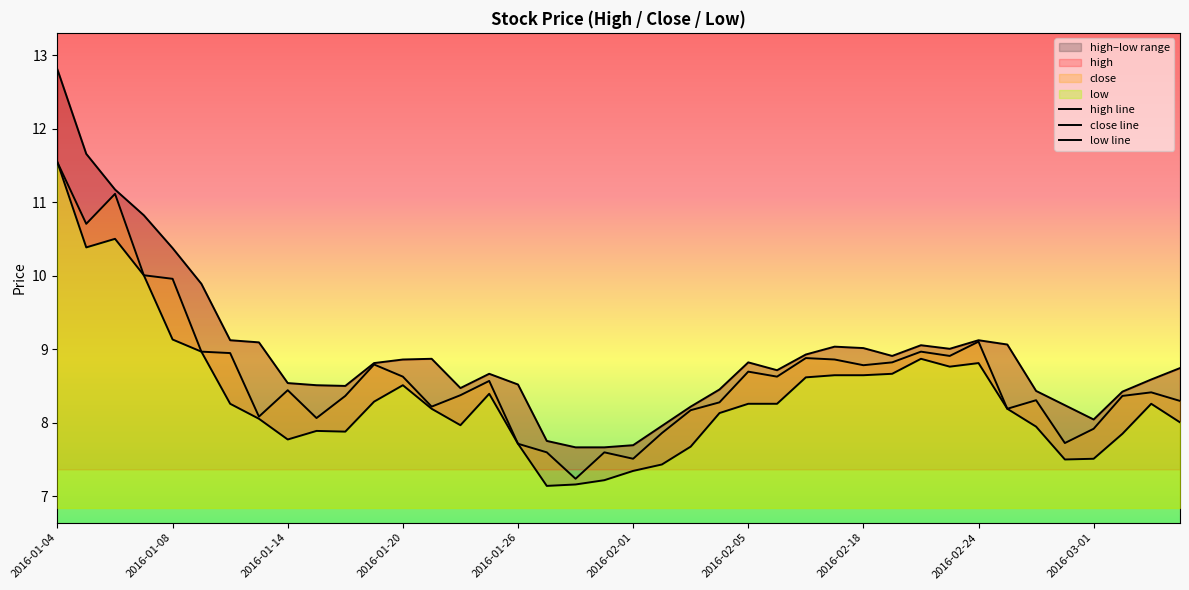

How many interior local valleys does the low line series have?

7